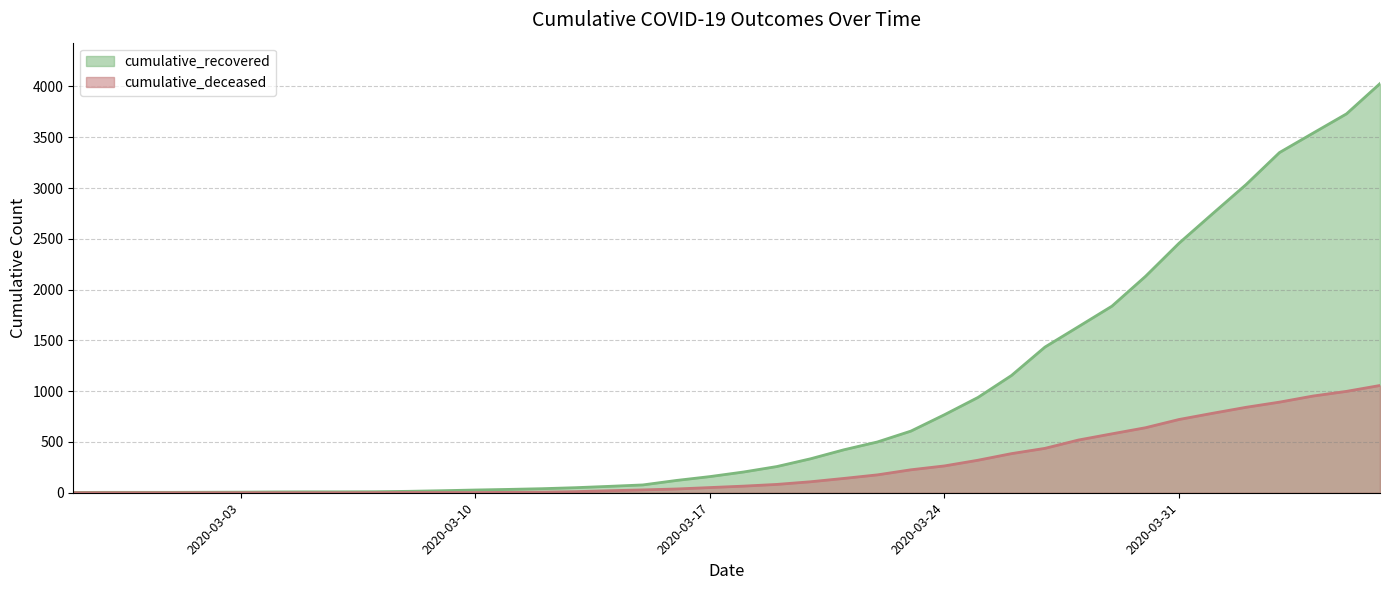

What is the average value of the cumulative_recovered series?

894